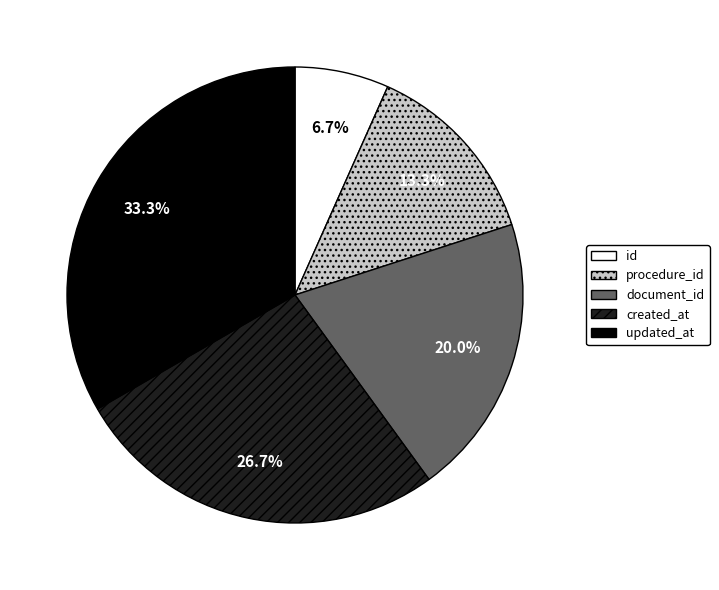

Combined, what portion of the pie is procedure_id and id?

20.0%